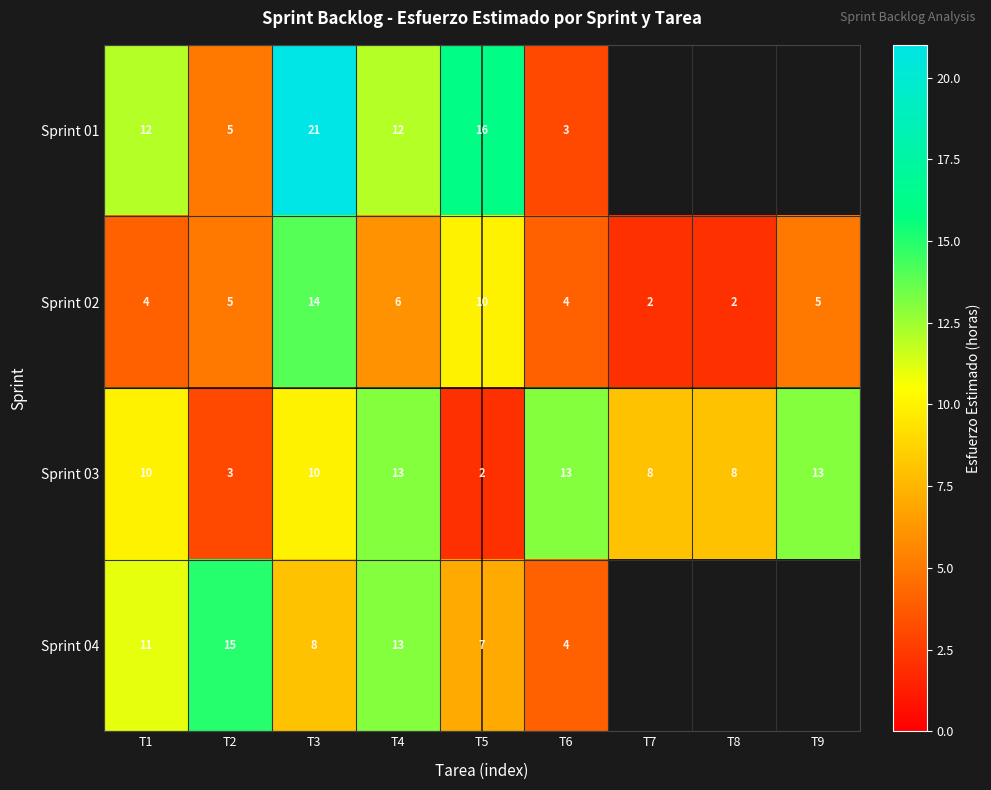

What is the greatest value displayed?

21.0